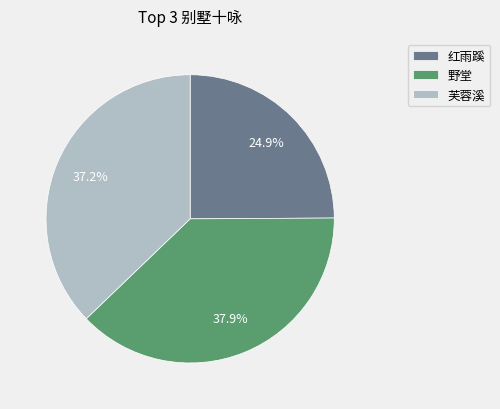

Between 红雨蹊 and 芙蓉溪, which is larger?

芙蓉溪